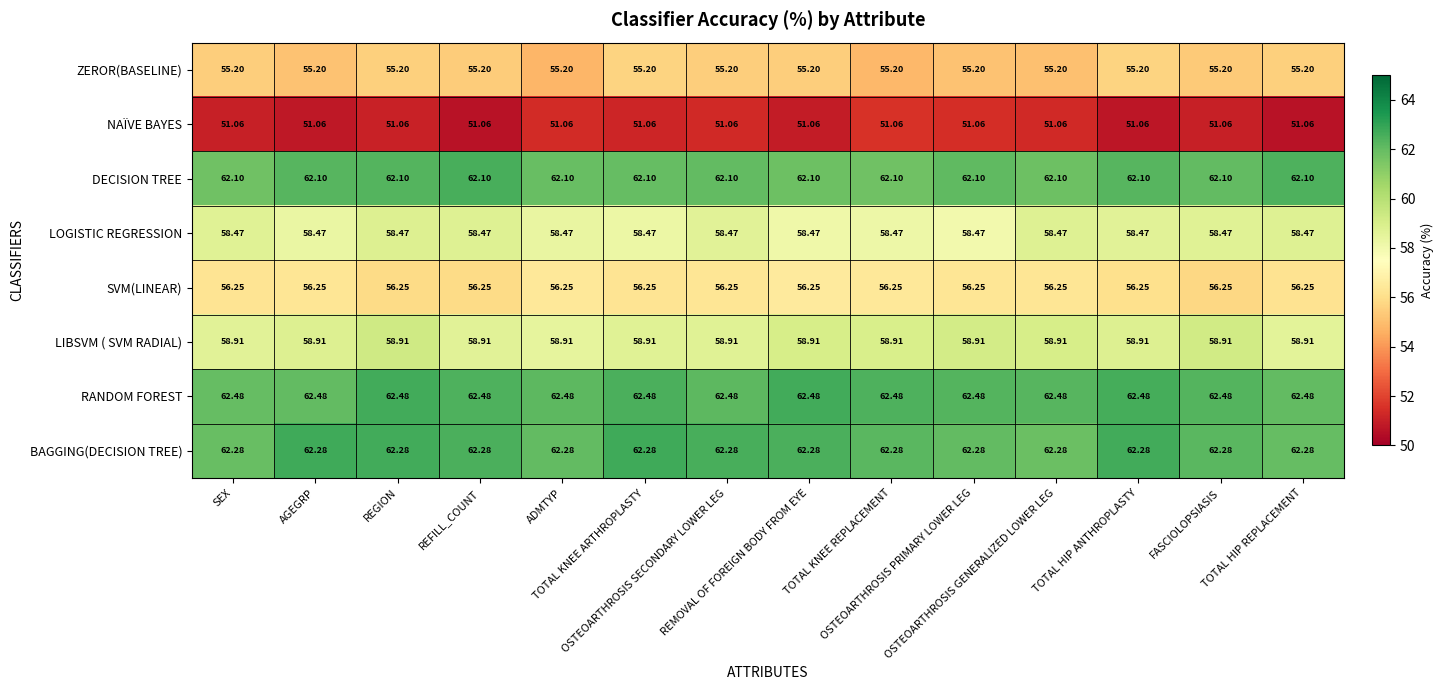

Rank the series by their maximum value, from lowest to highest.

NAÏVE BAYES, ZEROR(BASELINE), SVM(LINEAR), LOGISTIC REGRESSION, LIBSVM ( SVM RADIAL), DECISION TREE, BAGGING(DECISION TREE), RANDOM FOREST